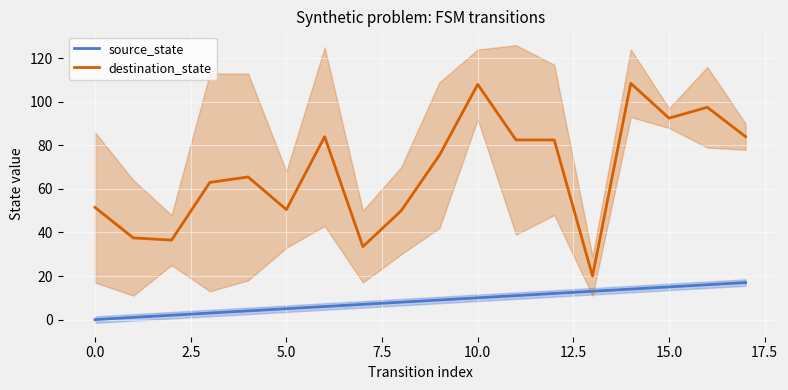

True or false: destination_state and source_state intersect in this chart.

False